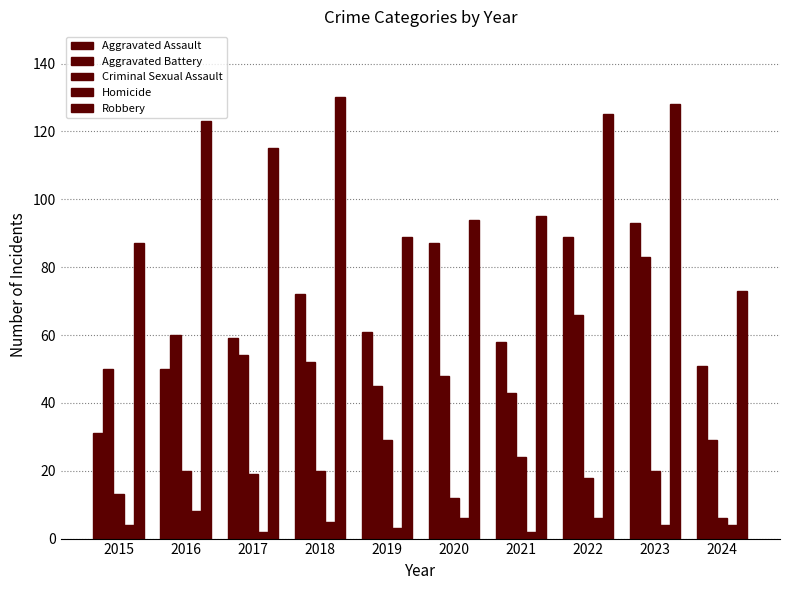

How many bars are there in total?

50